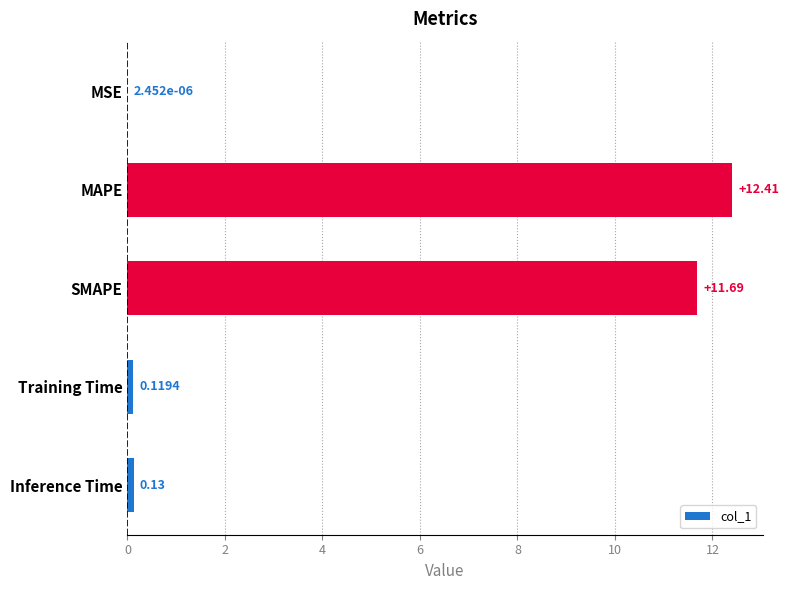

Are the bars horizontal?

Yes